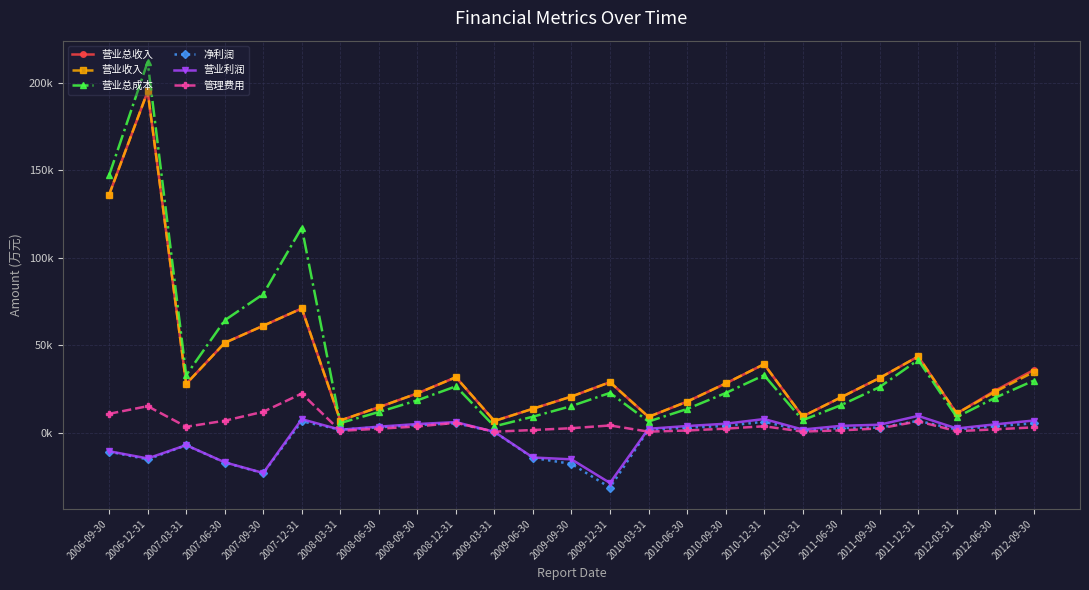

What is the sum of the 营业利润 values at 2011-06-30 and 2009-06-30?

-10050